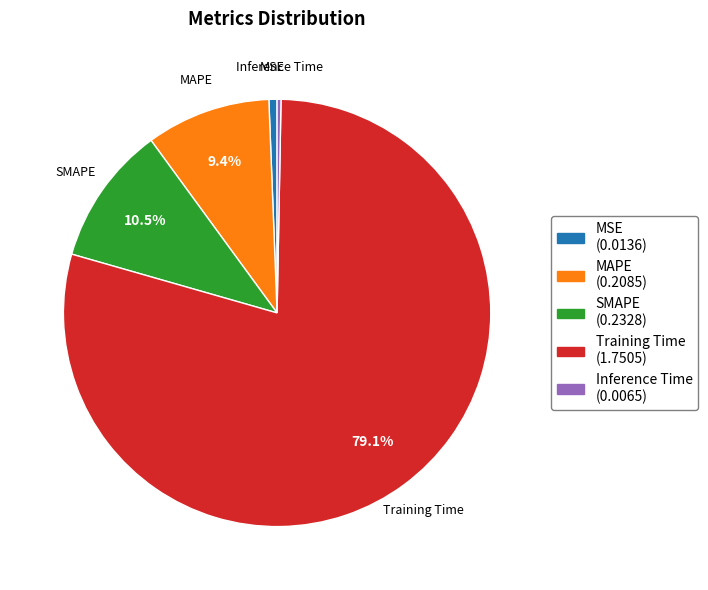

The MAPE slice represents 9% of the pie. True or false?

True